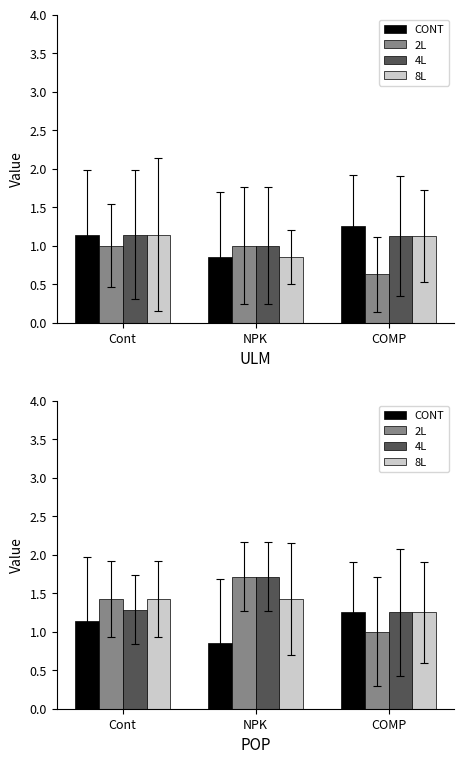

What is the difference between the 2L values at Cont and COMP?

0.4